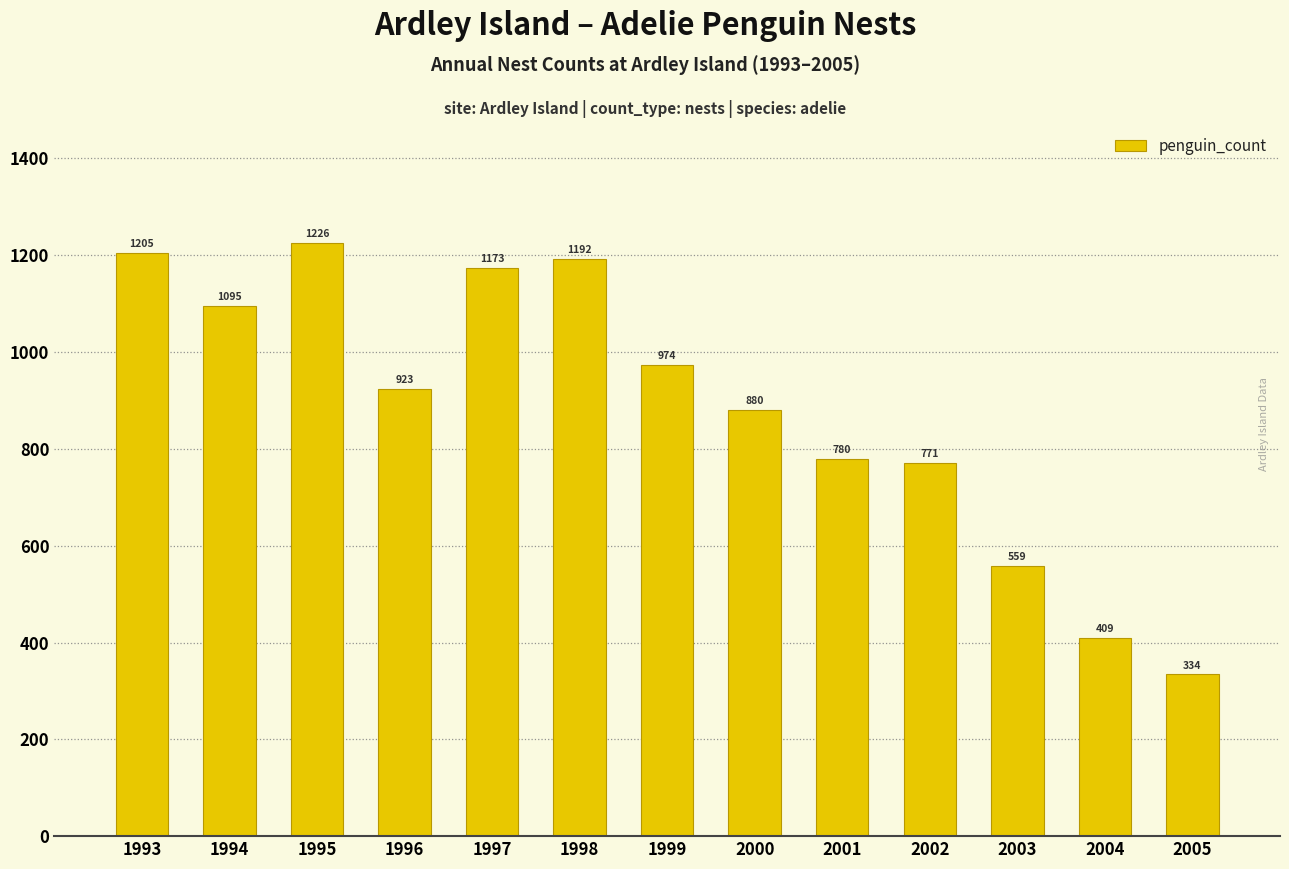

What is the smallest value displayed?

334